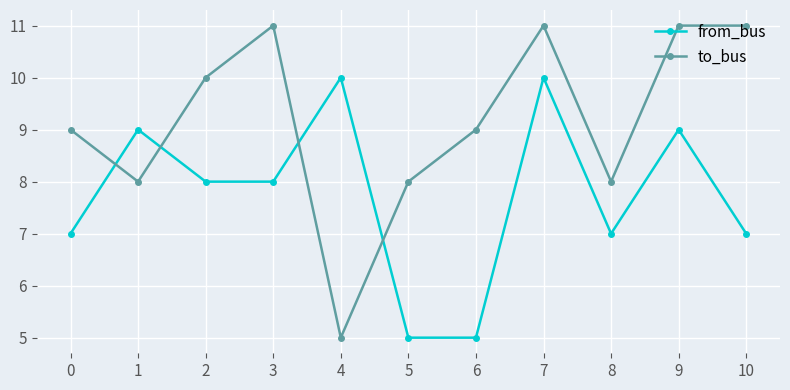

Rank the series by their average value, from highest to lowest.

to_bus, from_bus